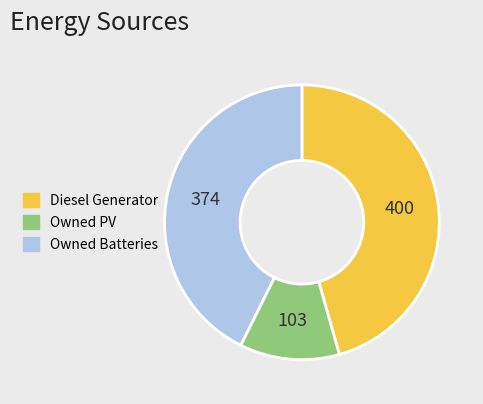

Rank the categories by value from highest to lowest.

Diesel Generator, Owned Batteries, Owned PV